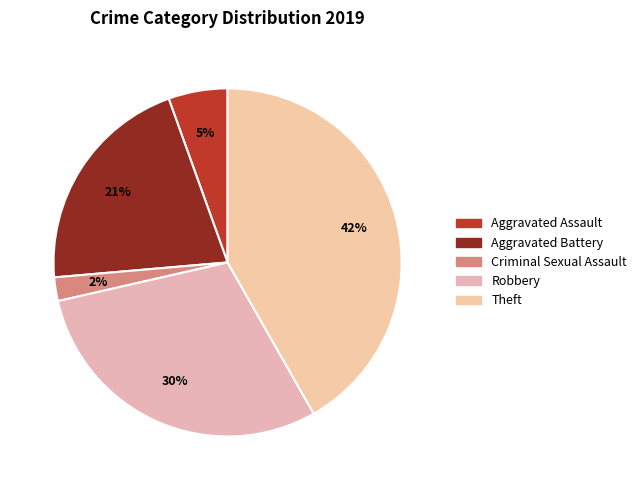

Is it true that Aggravated Battery is 21% of the pie?

True